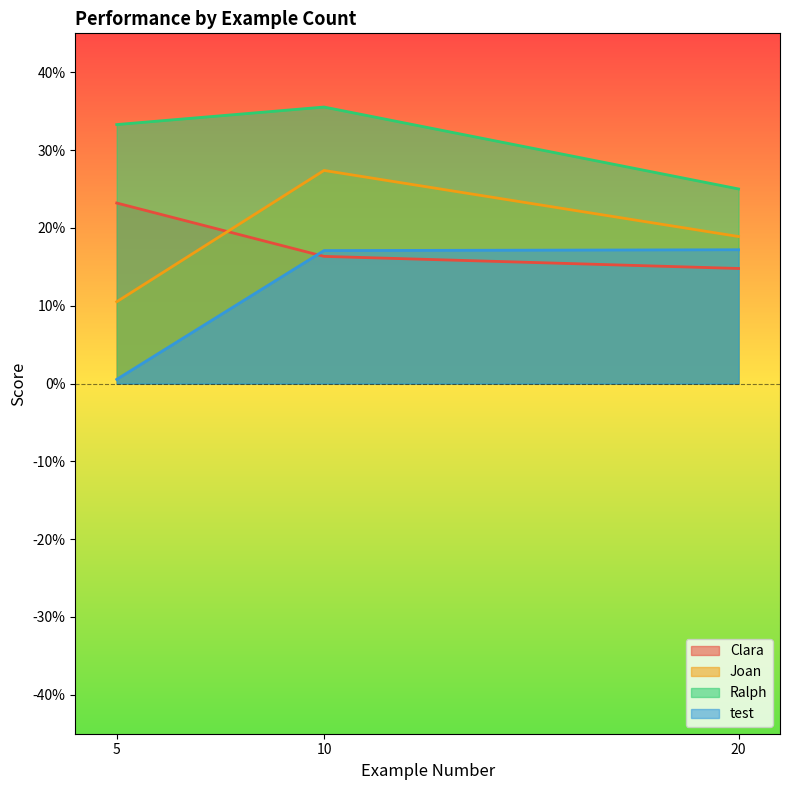

Which category has the lowest value in the Clara series?

20